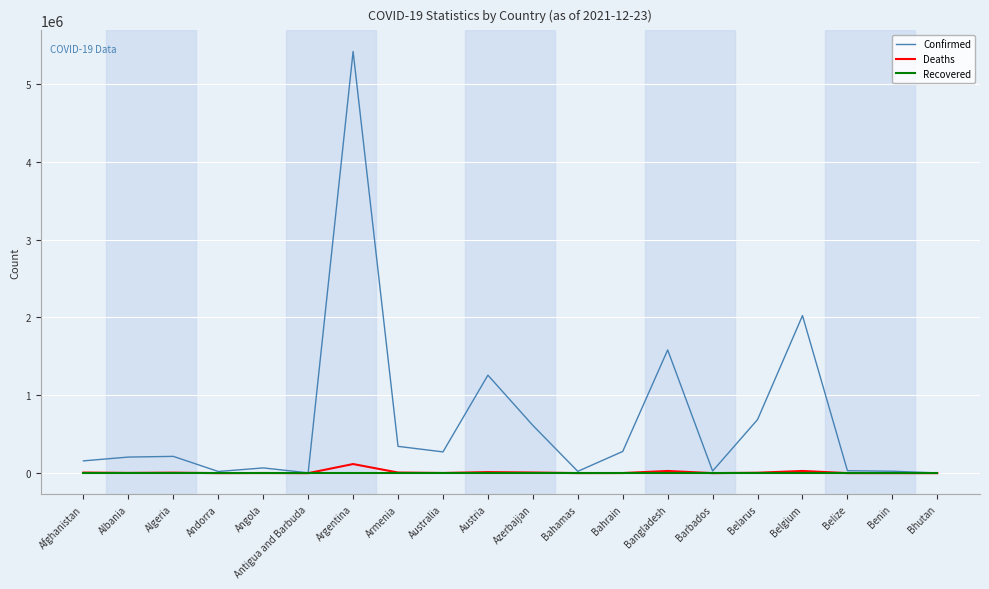

Which series has the widest spread of values?

Confirmed